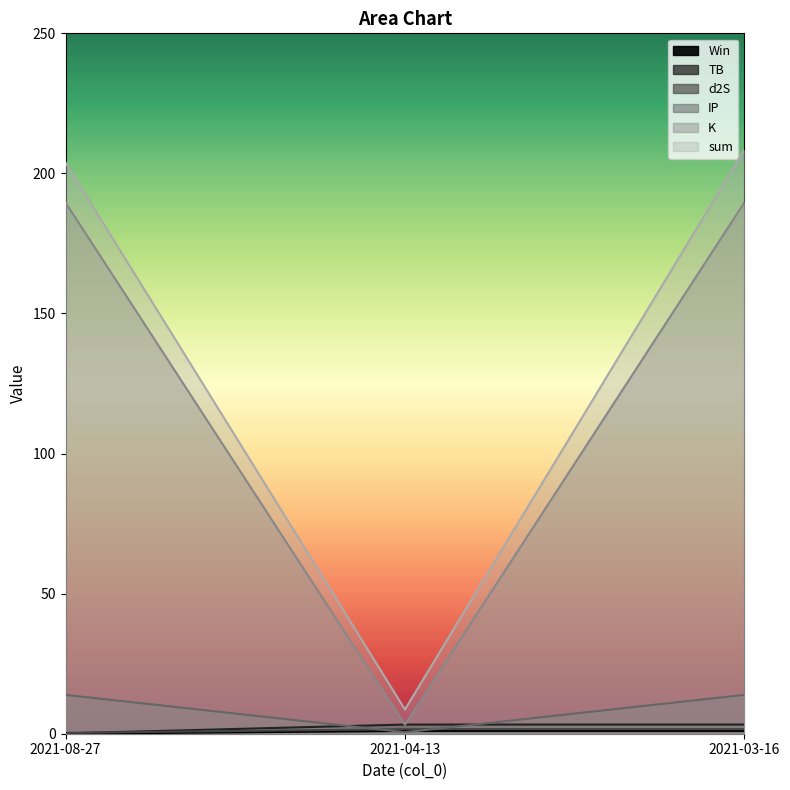

Between 2021-04-13 and 2021-03-16, which series saw the biggest shift?

sum